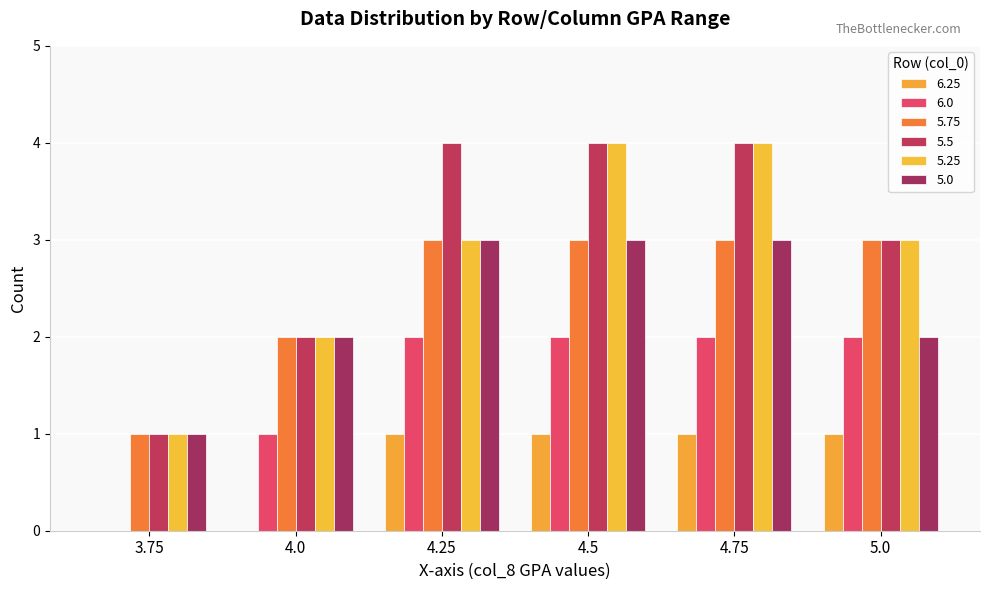

Count the 6.25 values in the range 0 to 1.

6